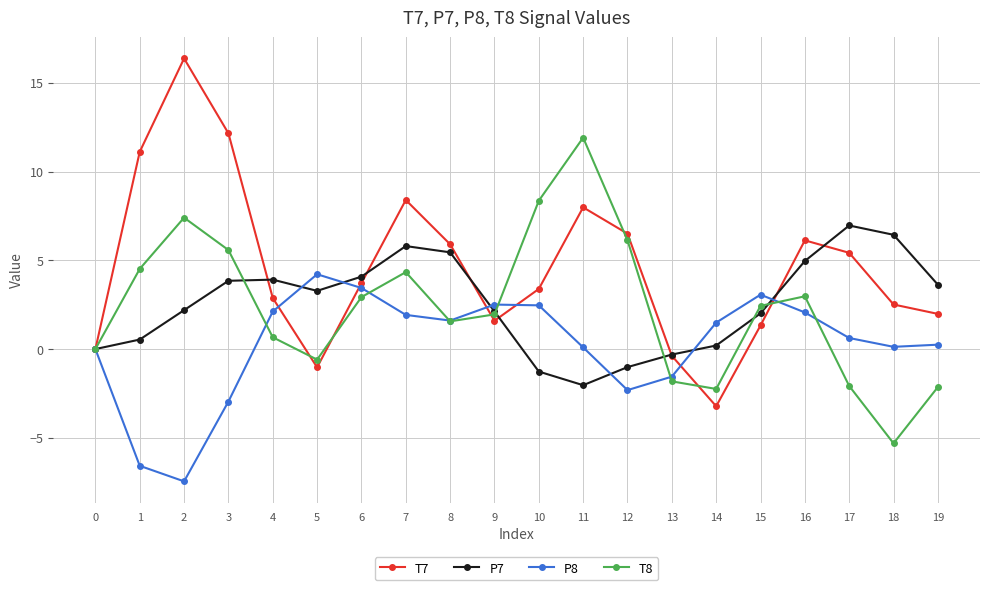

What is the difference between the maximum and minimum values in the P8 series?

11.7